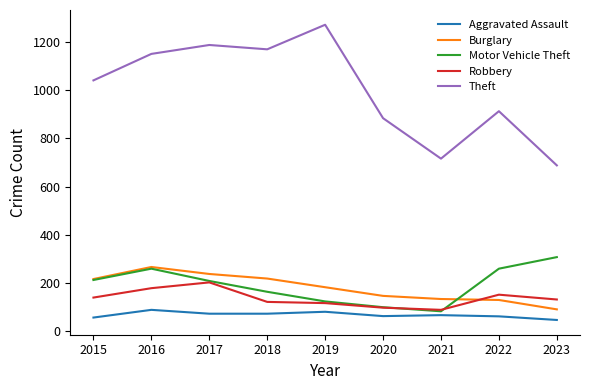

True or false: Burglary and Theft cross at least once.

False